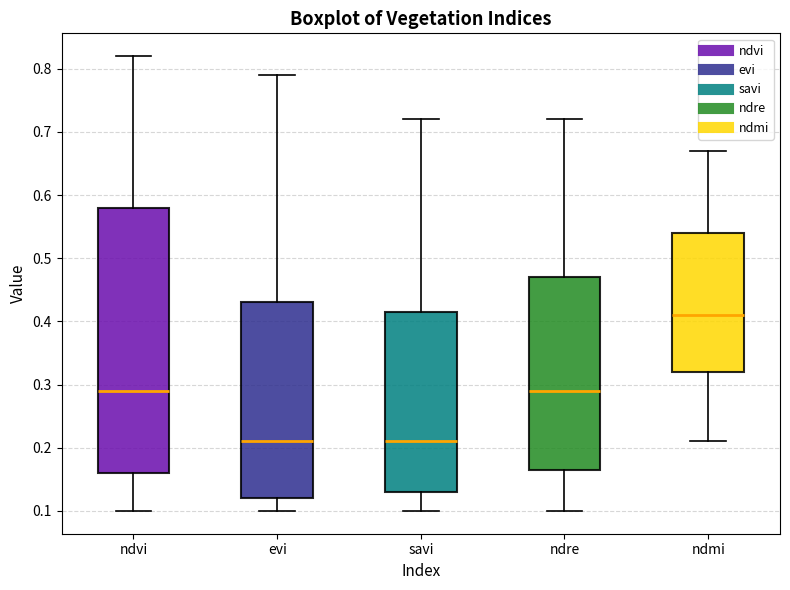

Reading left to right, transcribe this box plot: for each box, give where its median line is, the range the box spans, and where its two whiskers end, as read against the y-axis. The values are not printed on the chart, so give them approximately, as read against the axis.

ndvi: median 0.29, box 0.16 to 0.58, whiskers 0.10 to 0.82
evi: median 0.21, box 0.12 to 0.43, whiskers 0.10 to 0.79
savi: median 0.21, box 0.13 to 0.42, whiskers 0.10 to 0.72
ndre: median 0.29, box 0.17 to 0.47, whiskers 0.10 to 0.72
ndmi: median 0.41, box 0.32 to 0.54, whiskers 0.21 to 0.67